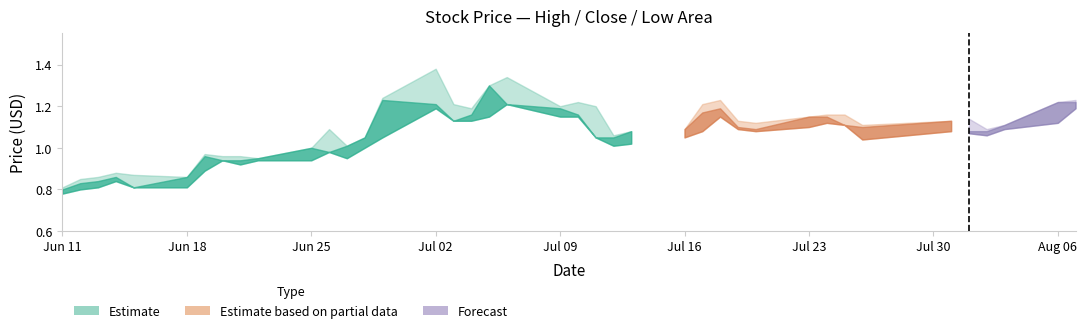

In Low, how many points are lower than both neighbors (excluding endpoints)?

6